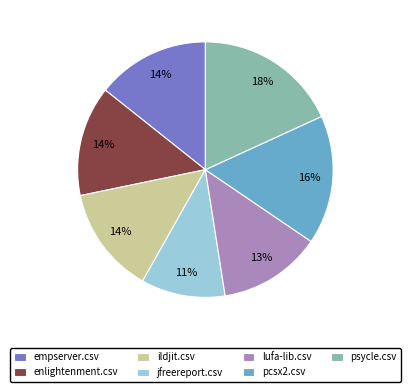

Do pcsx2.csv and empserver.csv together represent more than half of the pie?

No